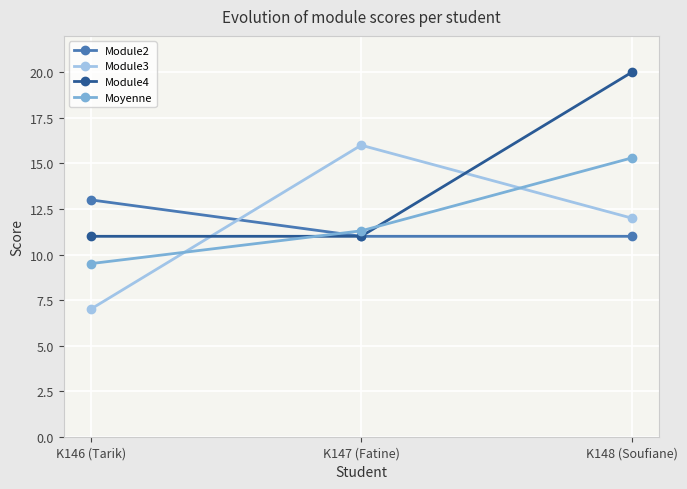

How many lines are shown in the chart?

4